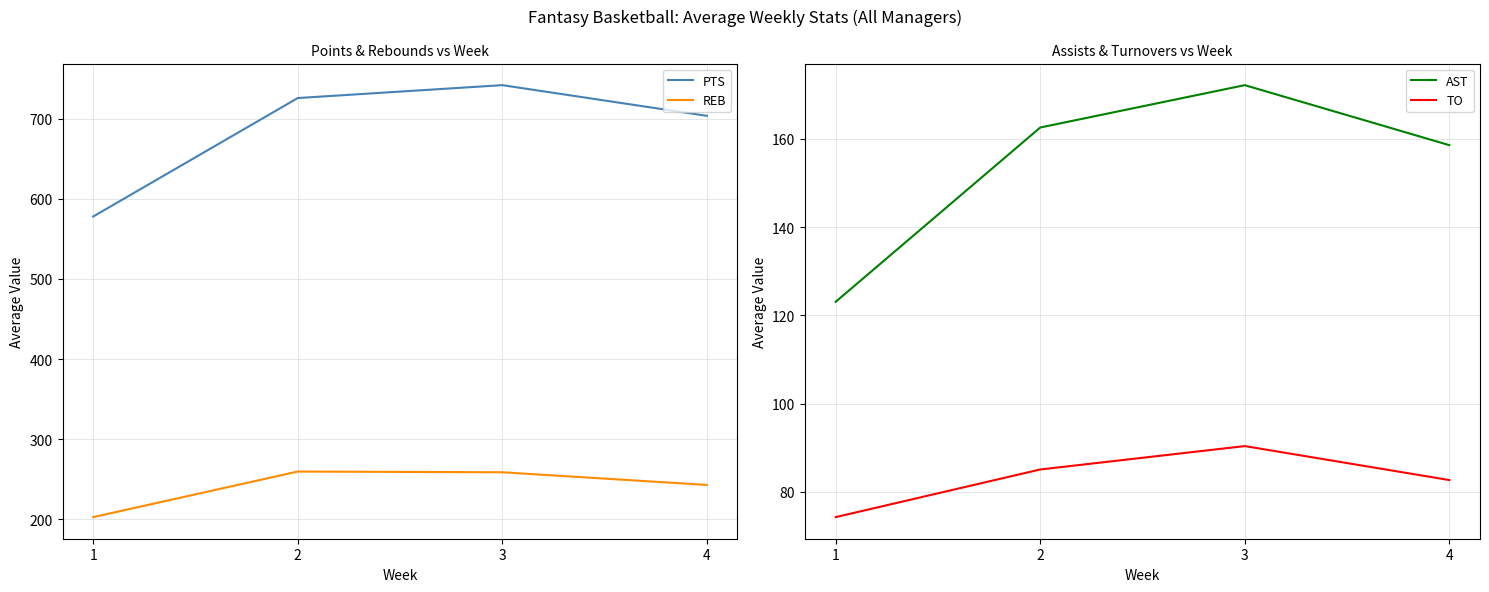

Does the chart have visible grid lines?

Yes